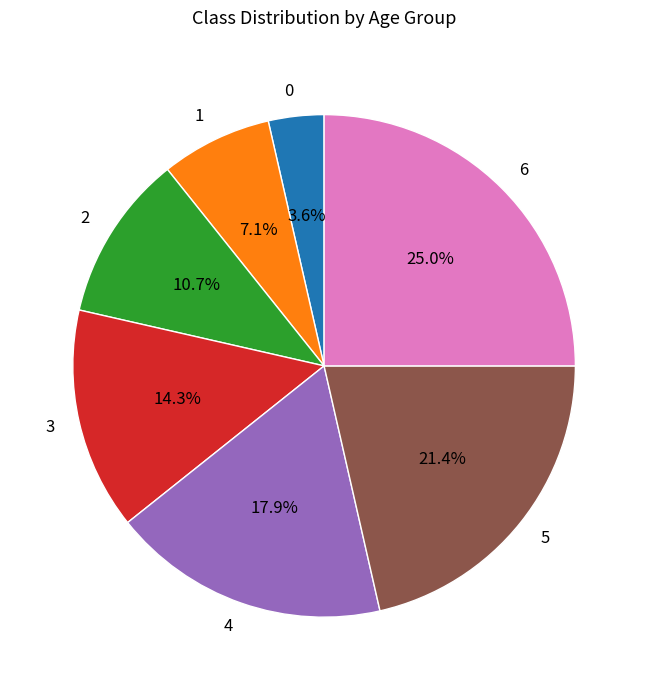

What is the ratio of the value at 3 to the value at 4?

0.8